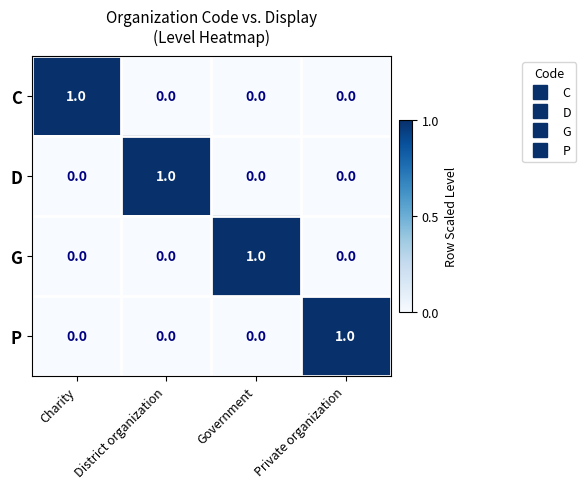

Which category has the highest value in the D series?

District organization